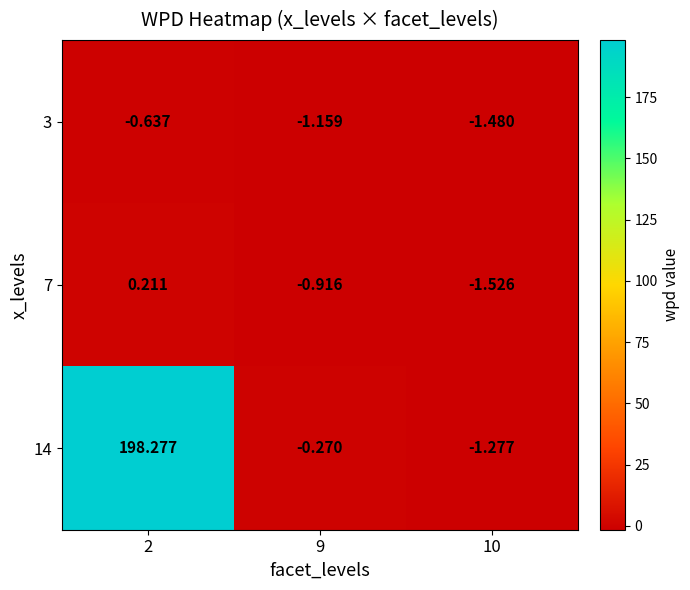

Is the value of 3 at 10 greater than the value of 14 at 10?

No